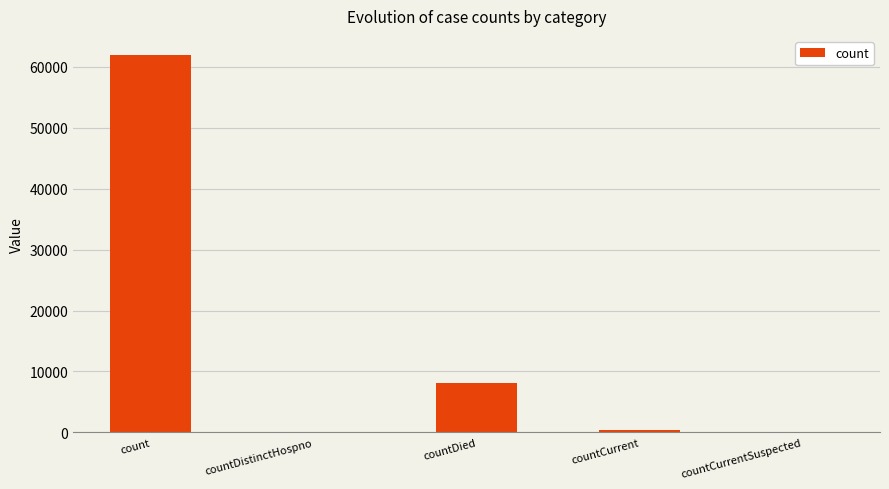

What is the approximate value at countCurrent, to the nearest 50?

400